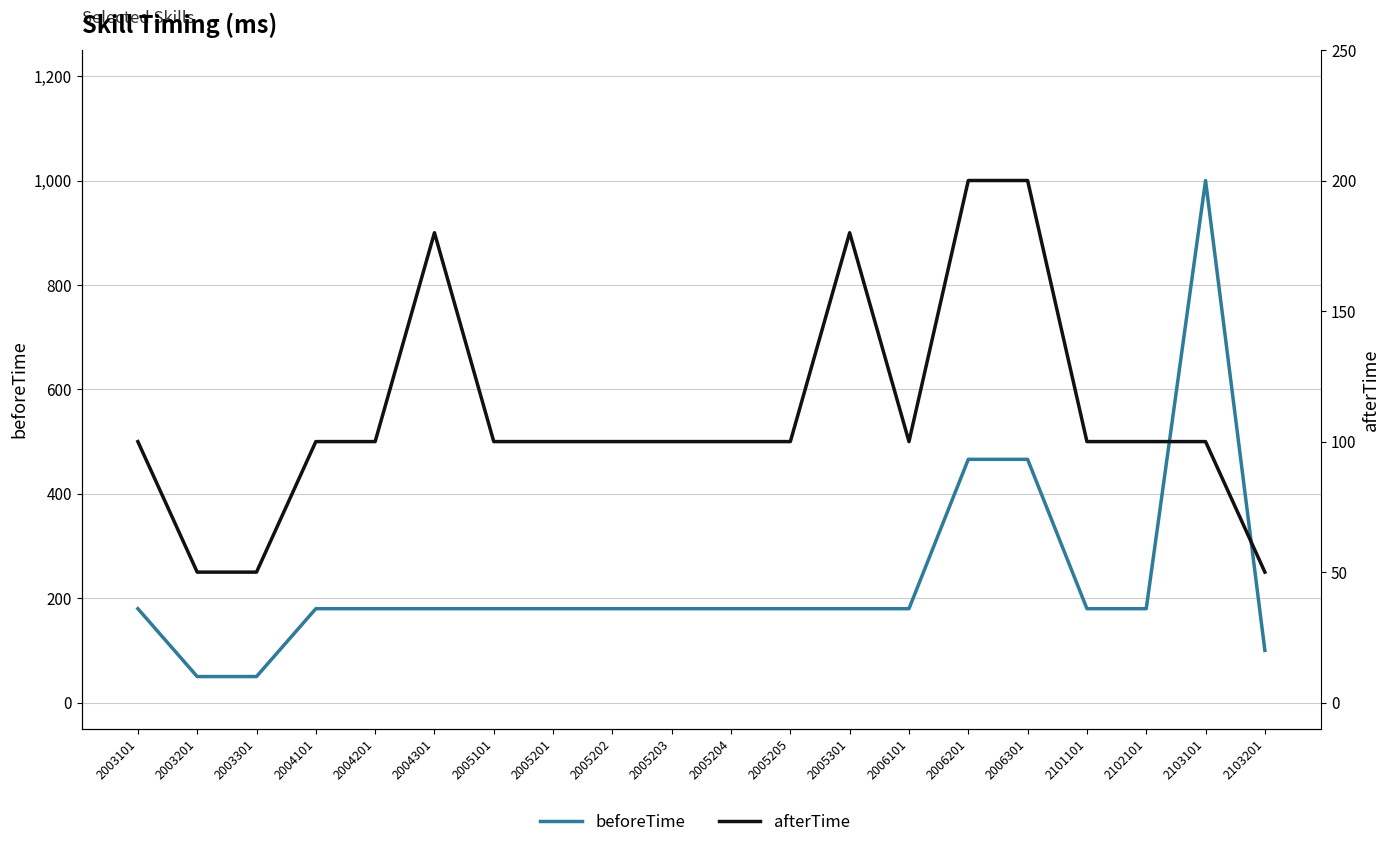

At which label does beforeTime reach its minimum?

2003201